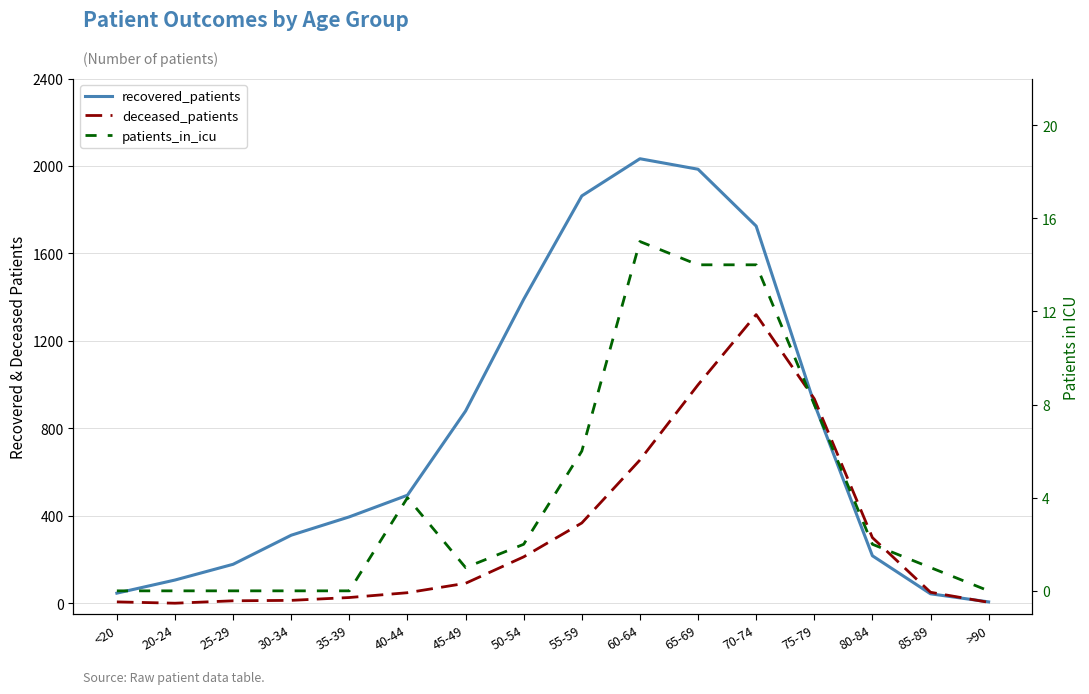

Is this an area chart (filled region under the line)?

No